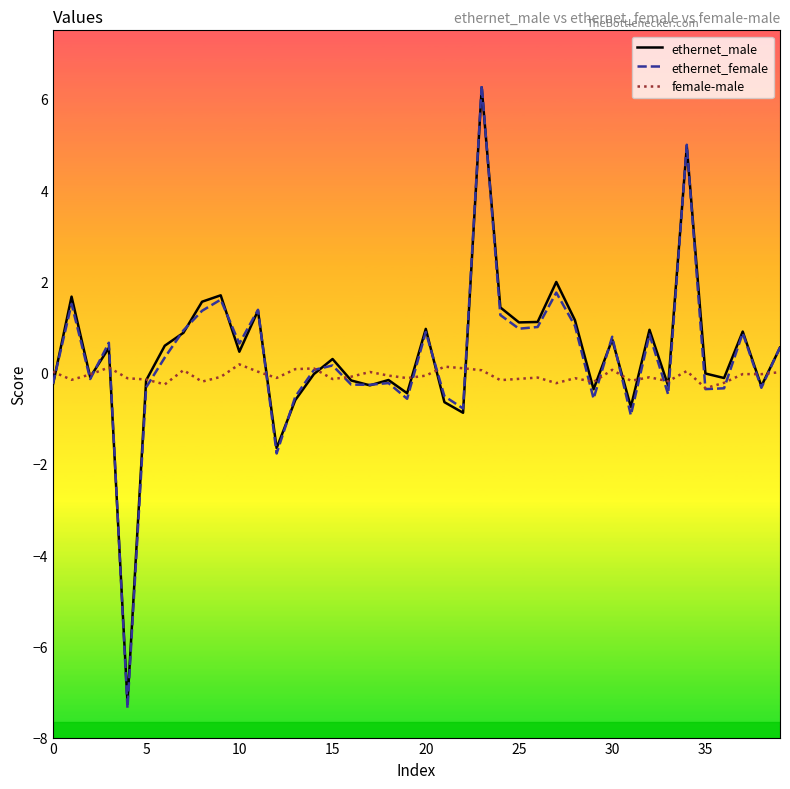

Is this an area chart (filled region under the line)?

No